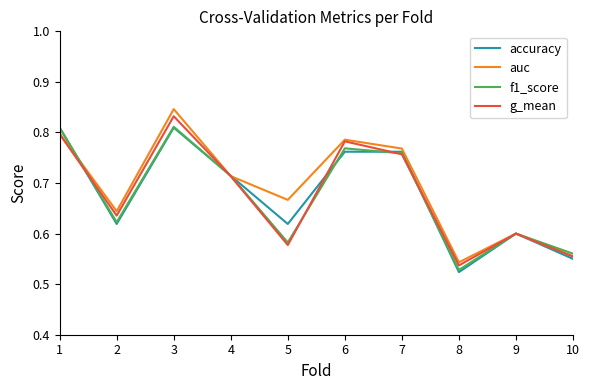

Count the auc values in the range 0 to 1.

10